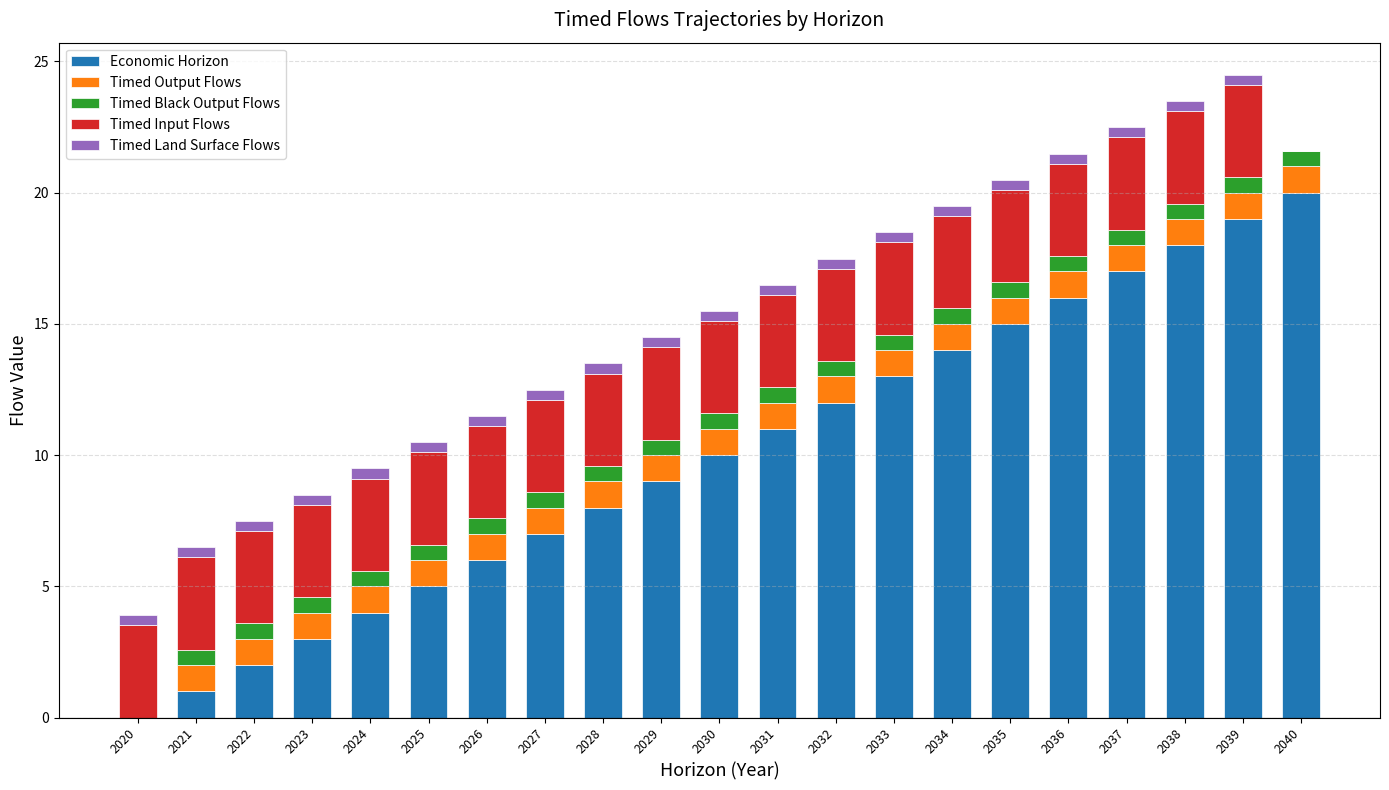

What is the sum of all Economic Horizon values?

210.0